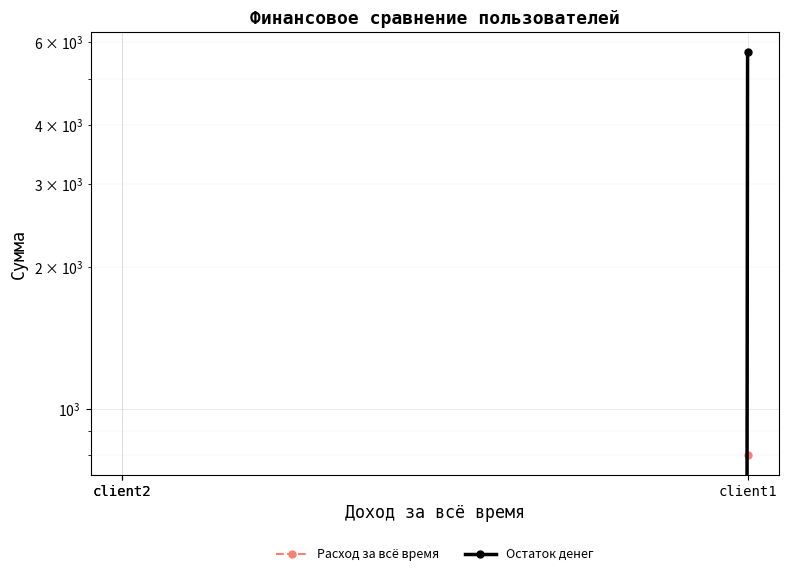

Where is Остаток денег nearest to the value 2850?

client1